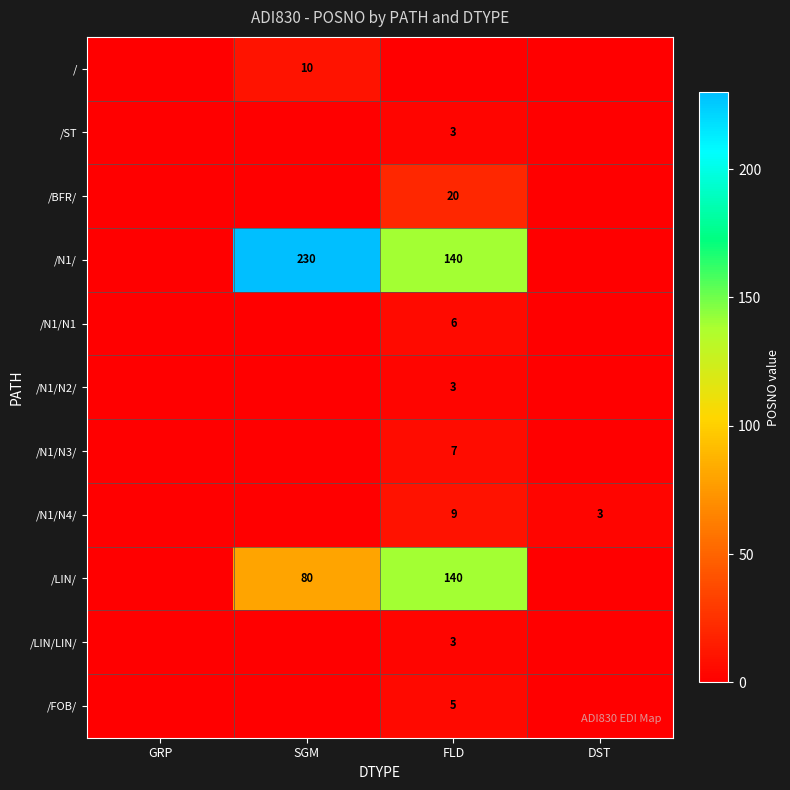

The value of /N1/N1 at FLD is 6. True or false?

True